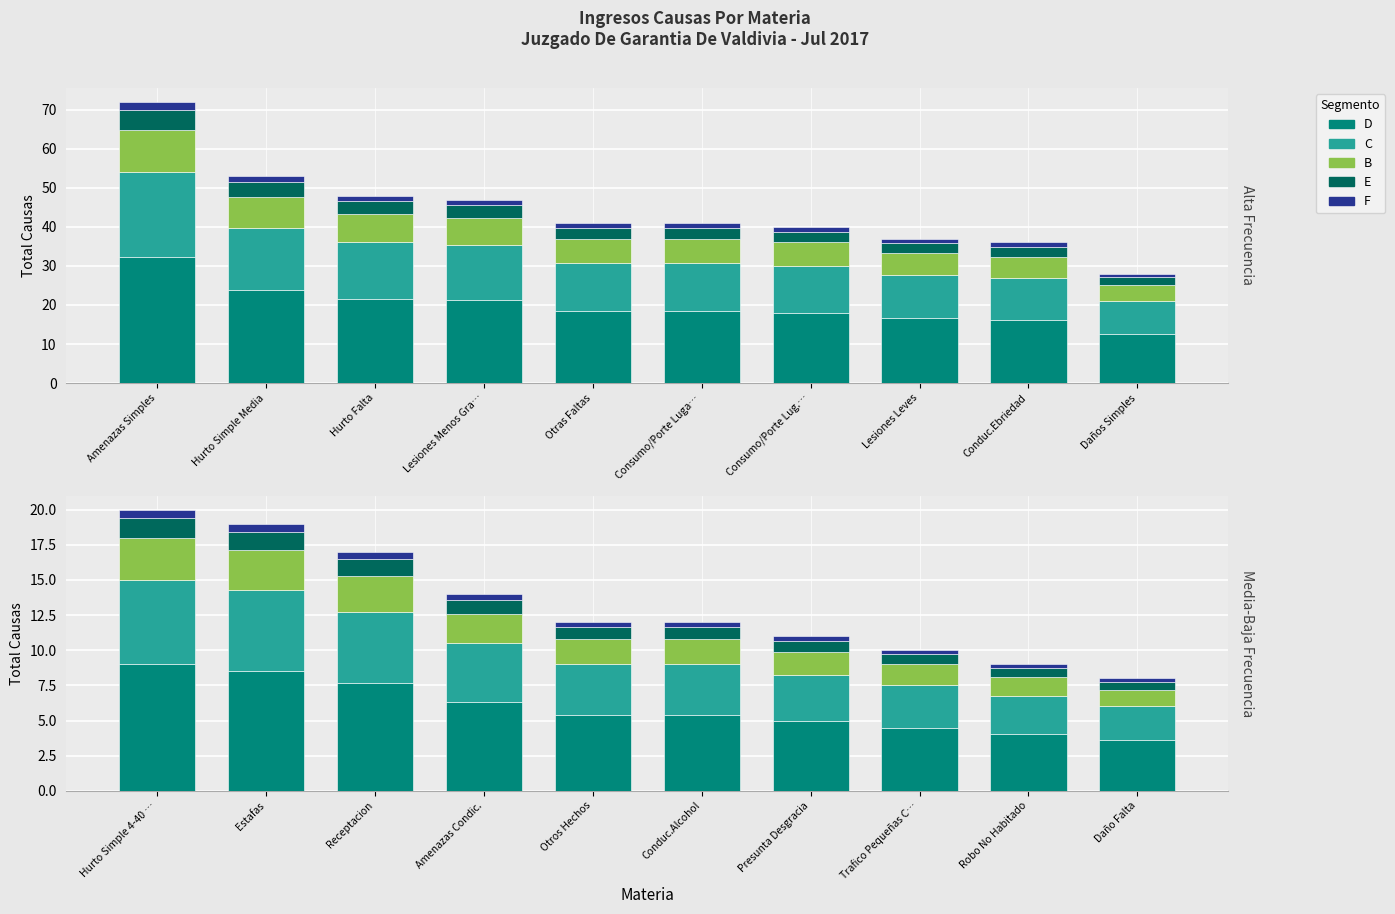

How many data points does each series have?

10